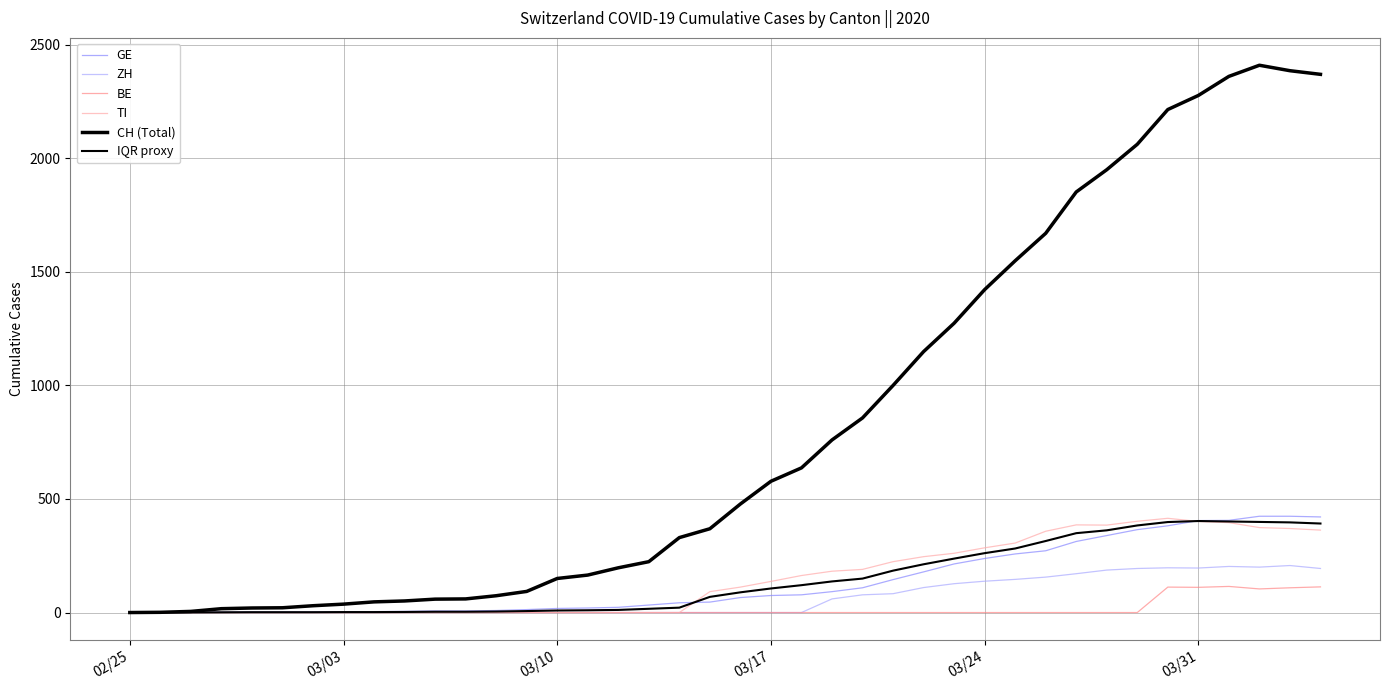

Reading left to right, extract all data points from this chart.

GE: 0.0	1.0	1.0	2.0	3.0	3.0	3.0	4.0	4.0	5.0	7.0	7.0	9.0	13.0	18.0	20.0	23.0	33.0	43.0	46.0	66.0	75.0	78.0	92.0	109.0	145.0	179.0	214.0	238.0	258.0	272.0	313.0	339.0	365.0	382.0	405.0	406.0	424.0	424.0	421.0
ZH: 0.0	0.0	0.0	0.0	0.0	0.0	0.0	0.0	0.0	0.0	0.0	0.0	0.0	0.0	0.0	0.0	0.0	0.0	0.0	0.0	0.0	0.0	0.0	60.0	78.0	83.0	110.0	127.0	138.0	146.0	156.0	171.0	187.0	194.0	197.0	196.0	203.0	200.0	207.0	194.0
BE: 0.0	0.0	0.0	0.0	0.0	0.0	0.0	0.0	0.0	0.0	0.0	0.0	0.0	0.0	0.0	0.0	0.0	0.0	0.0	0.0	0.0	0.0	0.0	0.0	0.0	0.0	0.0	0.0	0.0	0.0	0.0	0.0	0.0	0.0	112.0	111.0	115.0	104.0	109.0	113.0
TI: 0.0	0.0	0.0	0.0	0.0	0.0	0.0	0.0	0.0	0.0	0.0	0.0	0.0	0.0	0.0	0.0	0.0	0.0	0.0	92.0	112.0	137.0	163.0	182.0	190.0	224.0	246.0	261.0	285.0	306.0	358.0	386.0	385.0	402.0	415.0	401.0	396.0	374.0	370.0	363.0
CH (Total): 0.0	1.0	5.0	17.0	20.0	21.0	30.0	37.0	47.0	51.0	59.0	60.0	74.0	93.0	150.0	165.0	197.0	224.0	330.0	369.0	478.0	578.0	637.0	760.0	857.0	1000.0	1149.0	1274.0	1422.0	1549.0	1670.0	1852.0	1950.0	2062.0	2215.0	2277.0	2361.0	2410.0	2386.0	2370.0
IQR proxy: 0.0	0.5	0.5	1.0	1.5	1.5	1.5	2.0	2.0	2.5	3.5	3.5	4.5	6.5	9.0	10.0	11.5	16.5	21.5	69.0	89.0	106.0	120.5	137.0	149.5	184.5	212.5	237.5	261.5	282.0	315.0	349.5	362.0	383.5	398.5	403.0	401.0	399.0	397.0	392.0